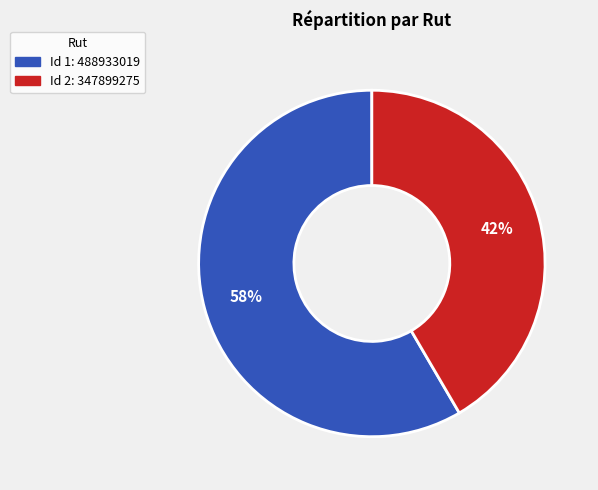

To the nearest percent, what is the average slice percentage?

50%